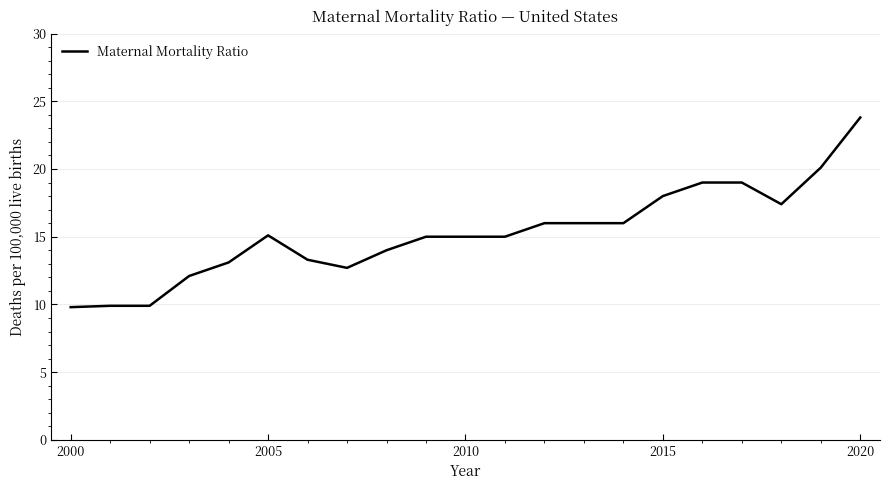

What is the difference between the maximum and minimum values?

14.0